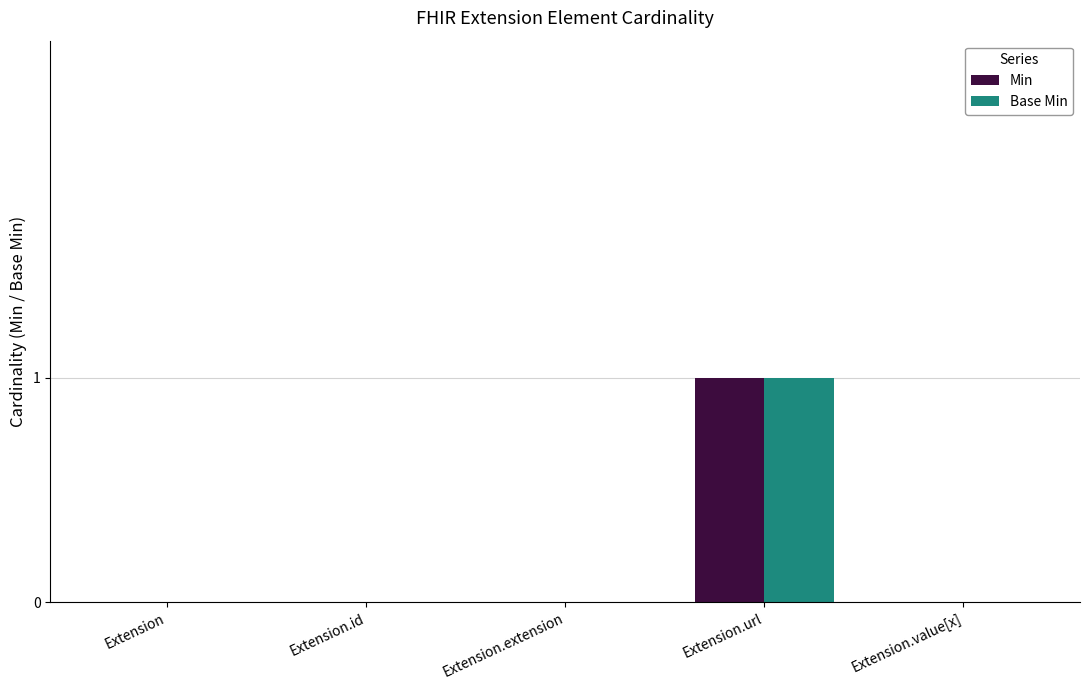

At which category is the sum across all series the highest?

Extension.url